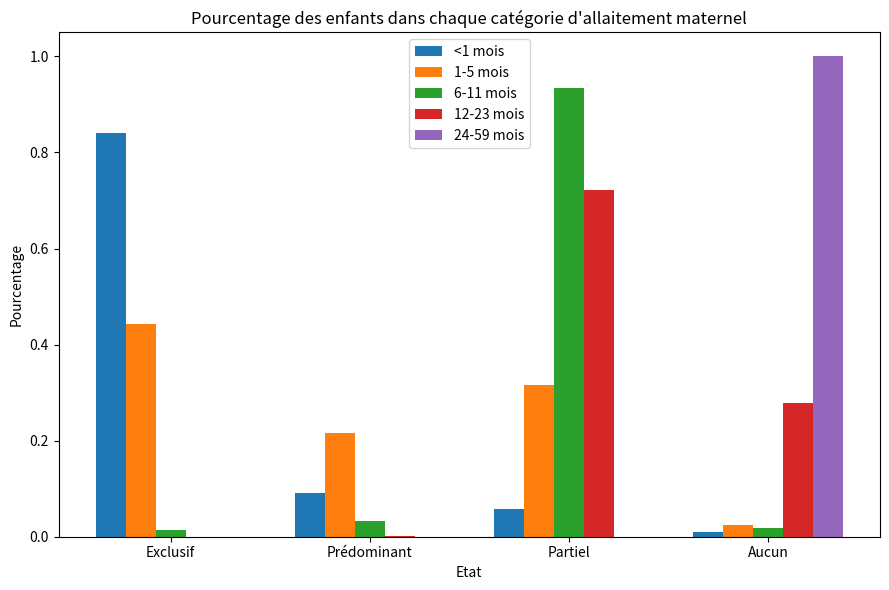

The 24-59 mois series shows -0.5 at Exclusif. True or false?

False